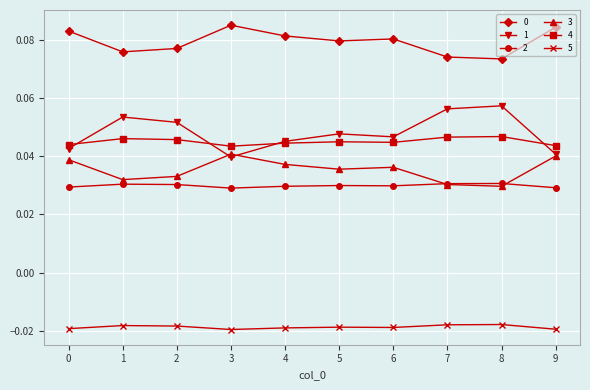

True or false: 0 and 3 cross at least once.

False